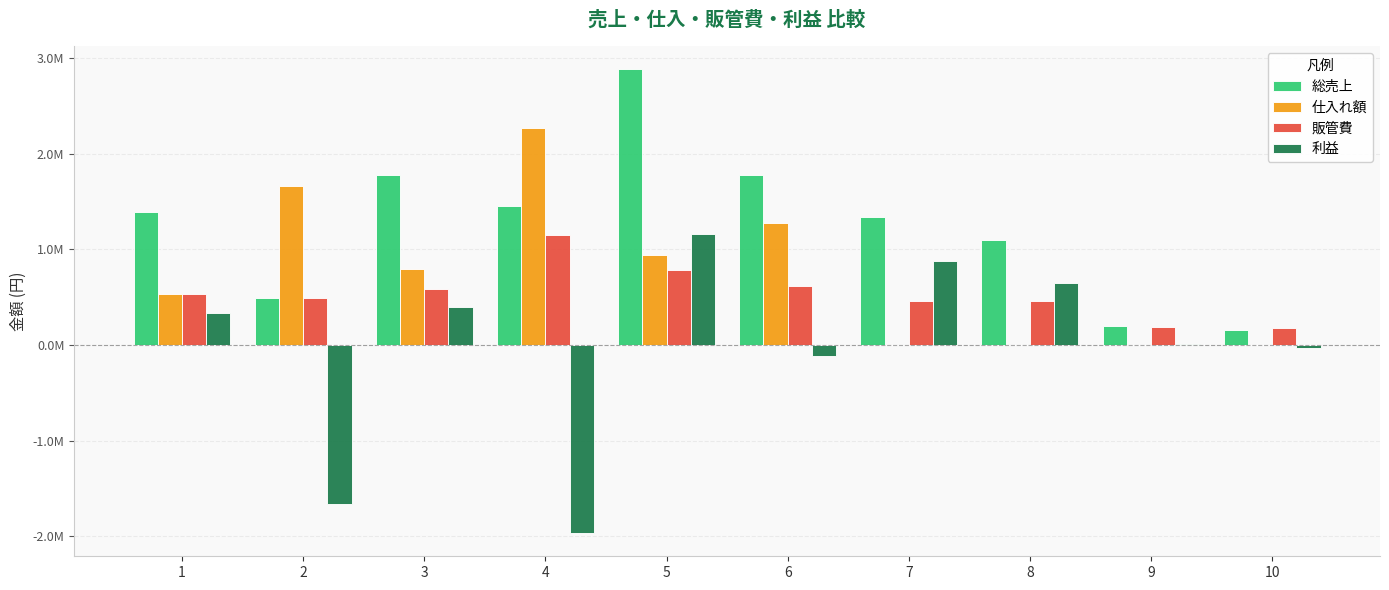

What is the difference between the second highest and second lowest values in the 利益 series?

2537947.6